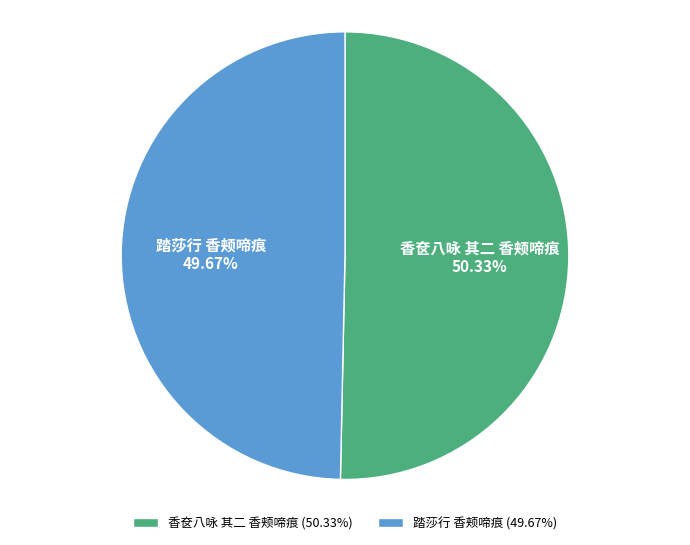

Which category accounts for the majority?

香奁八咏 其二 香颊啼痕